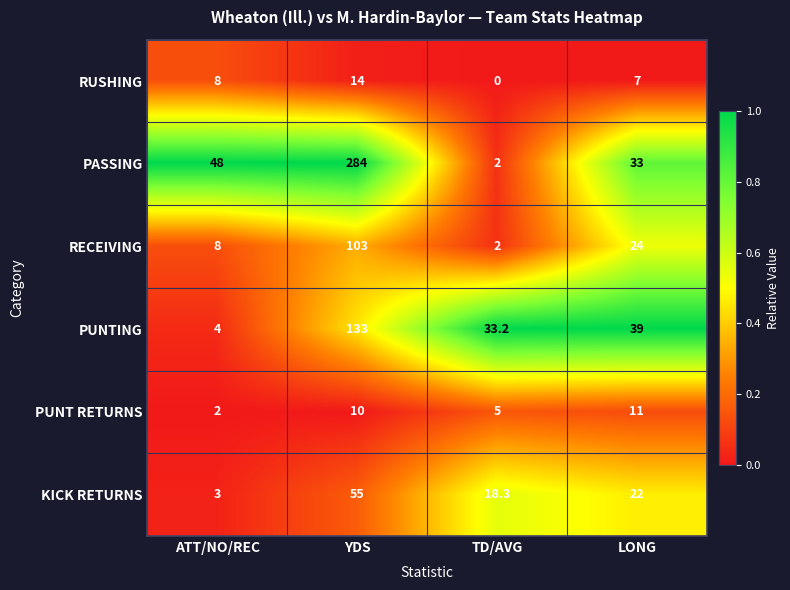

The PUNTING series shows 133.0 at YDS. True or false?

True